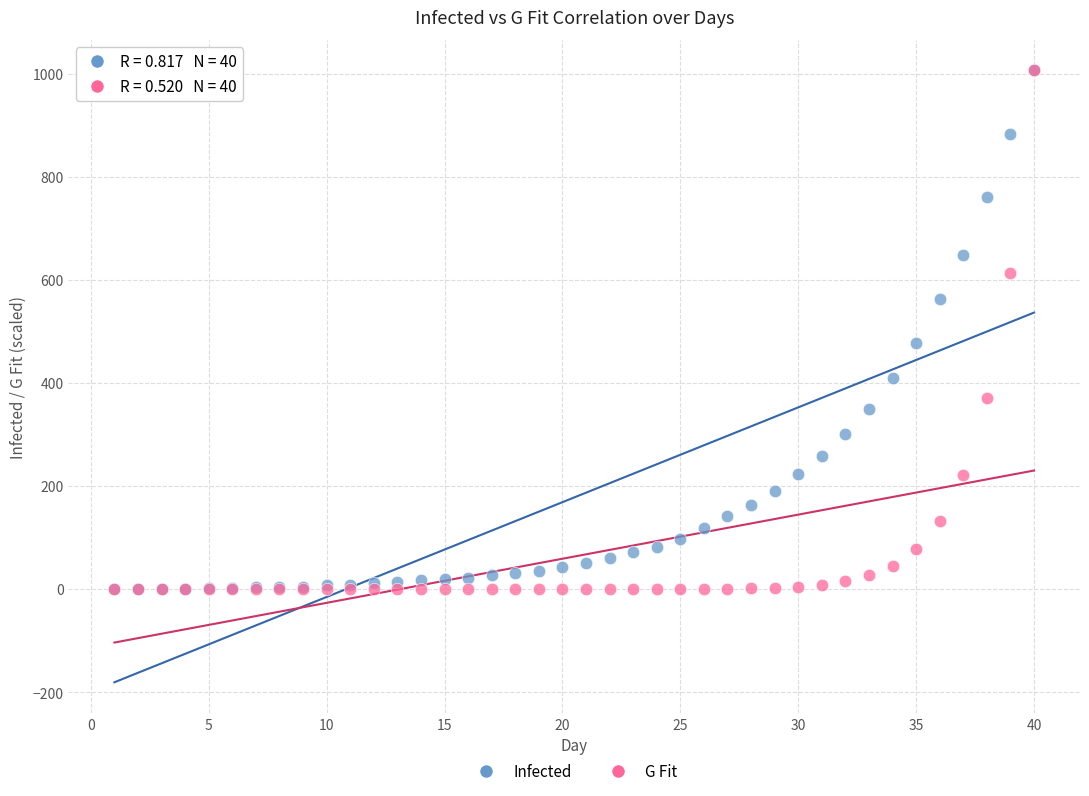

Across all series, what Y value is closest to 503?

478.0